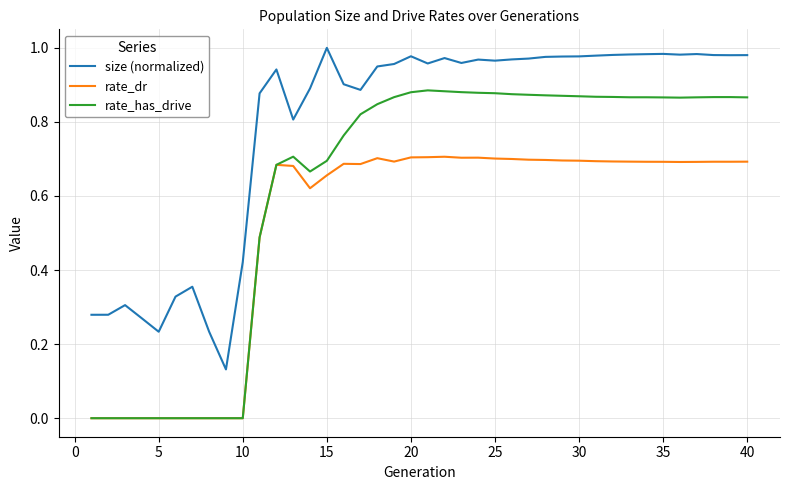

List the series in order of their overall mean, lowest first.

rate_dr, rate_has_drive, size (normalized)